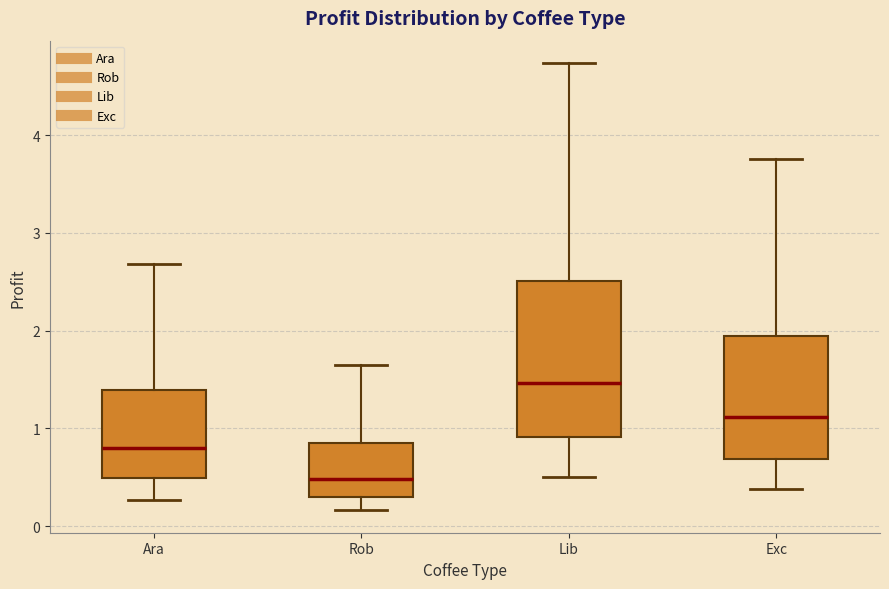

Which box has the highest median line?

Lib